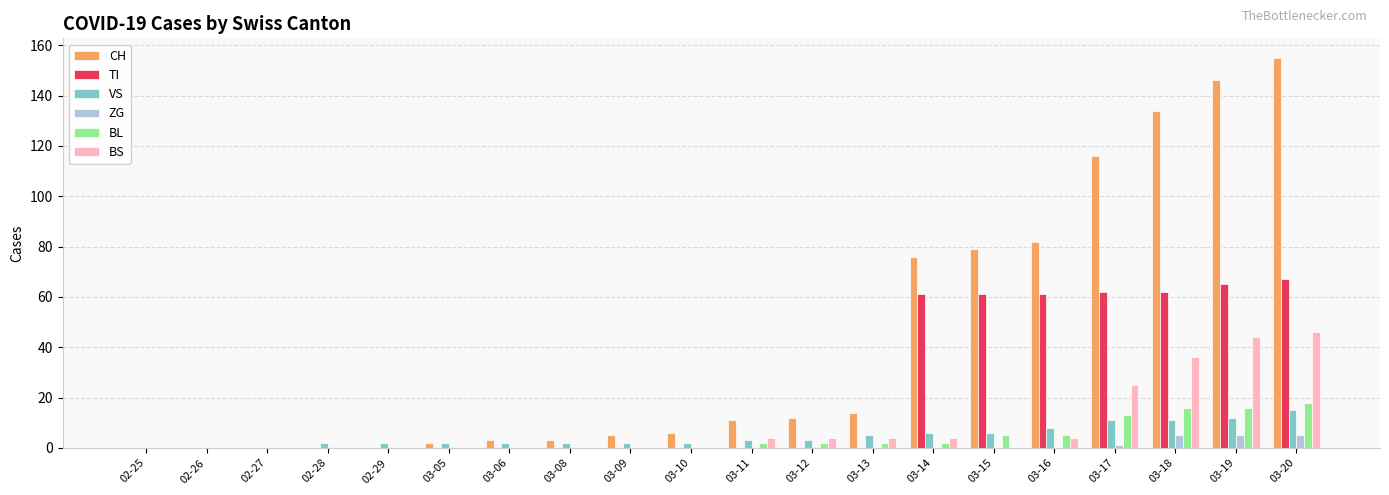

What is the highest value of the VS series?

15